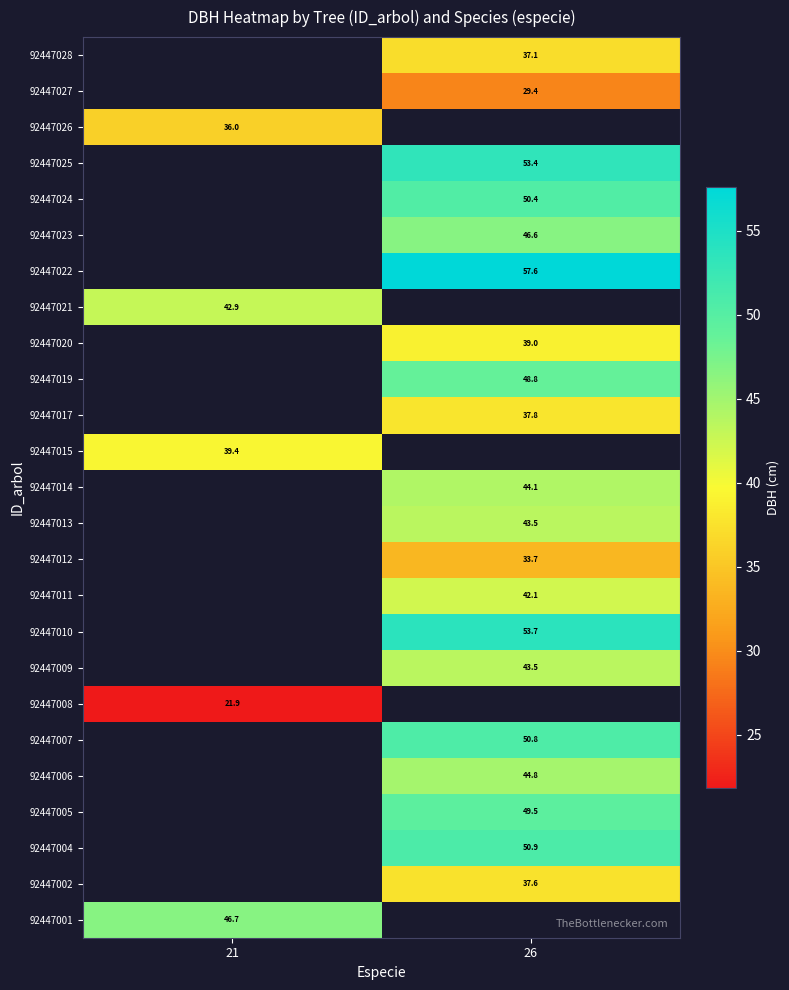

What is the spread (max minus min) of values at 21?

24.9